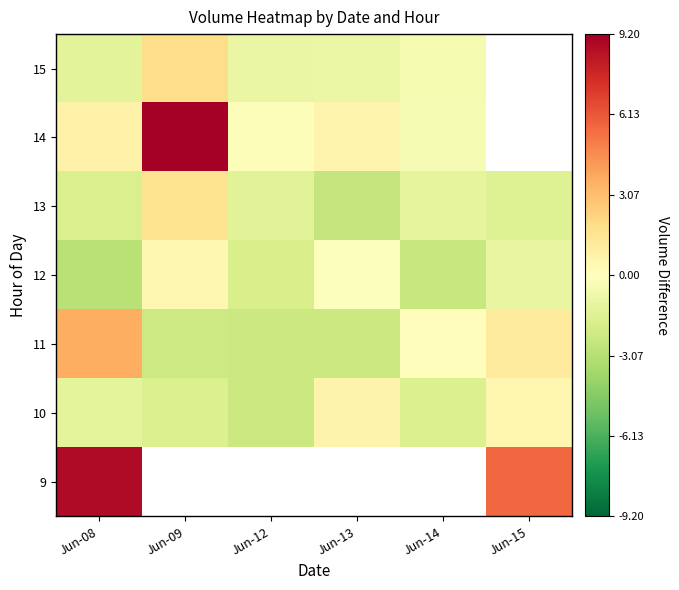

What is the difference between the highest and lowest values at Jun-08?

1171433.0